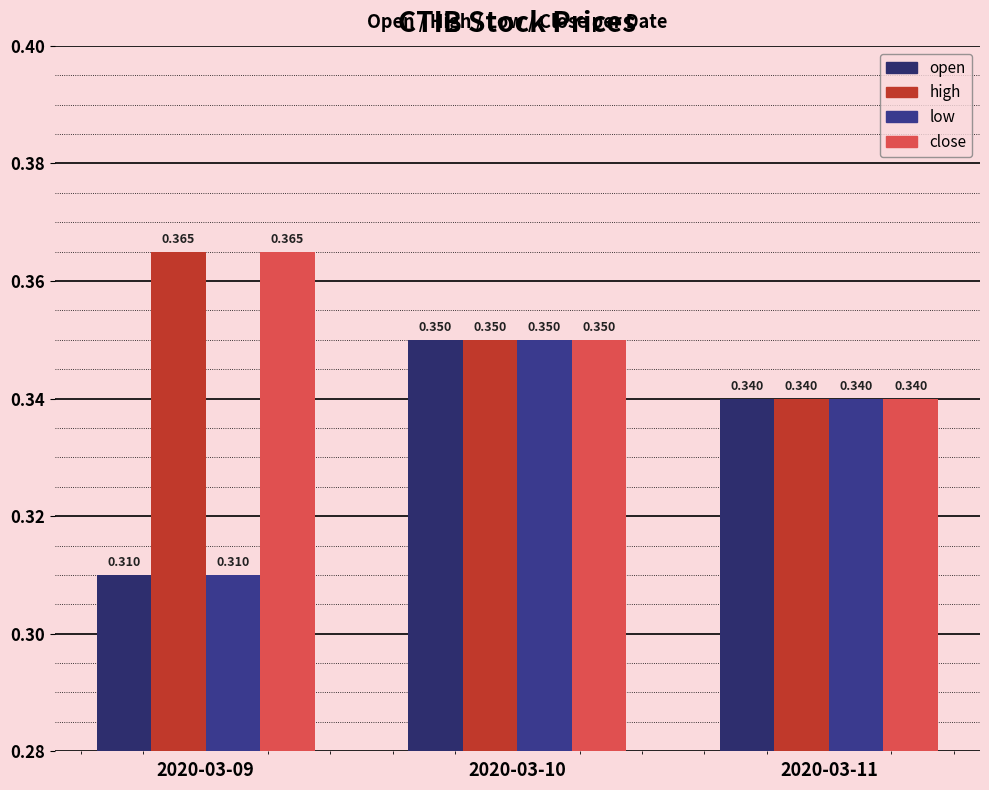

How many bars are there in each group?

4